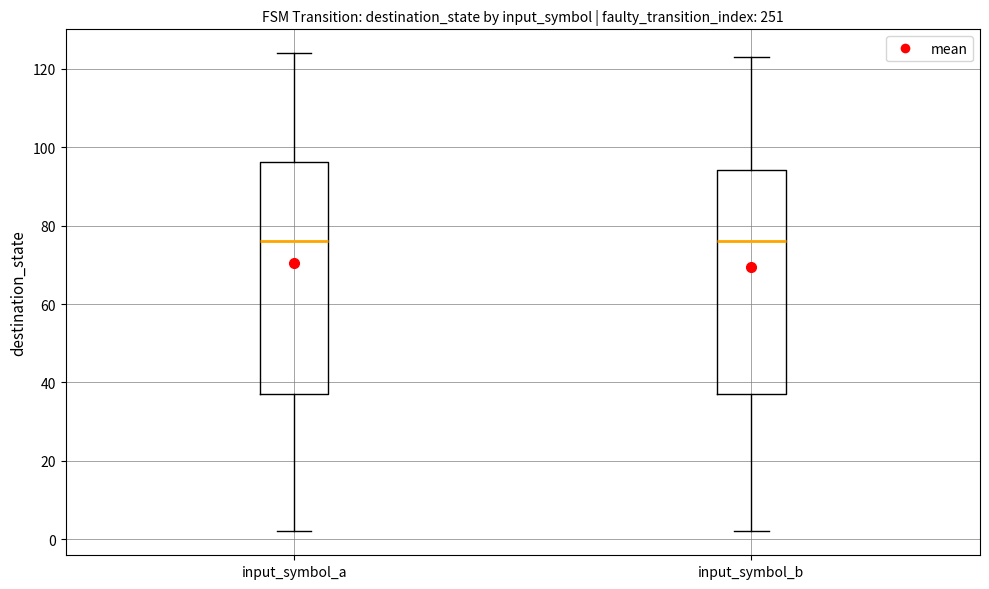

Reading left to right, read every box against the y-axis: the position of its median line, the range the box covers, and the ends of its whiskers. The values are not printed on the chart, so give them approximately, as read against the axis.

input_symbol_a: median 76, box 38 to 96, whiskers 2 to 124
input_symbol_b: median 76, box 38 to 94, whiskers 2 to 124